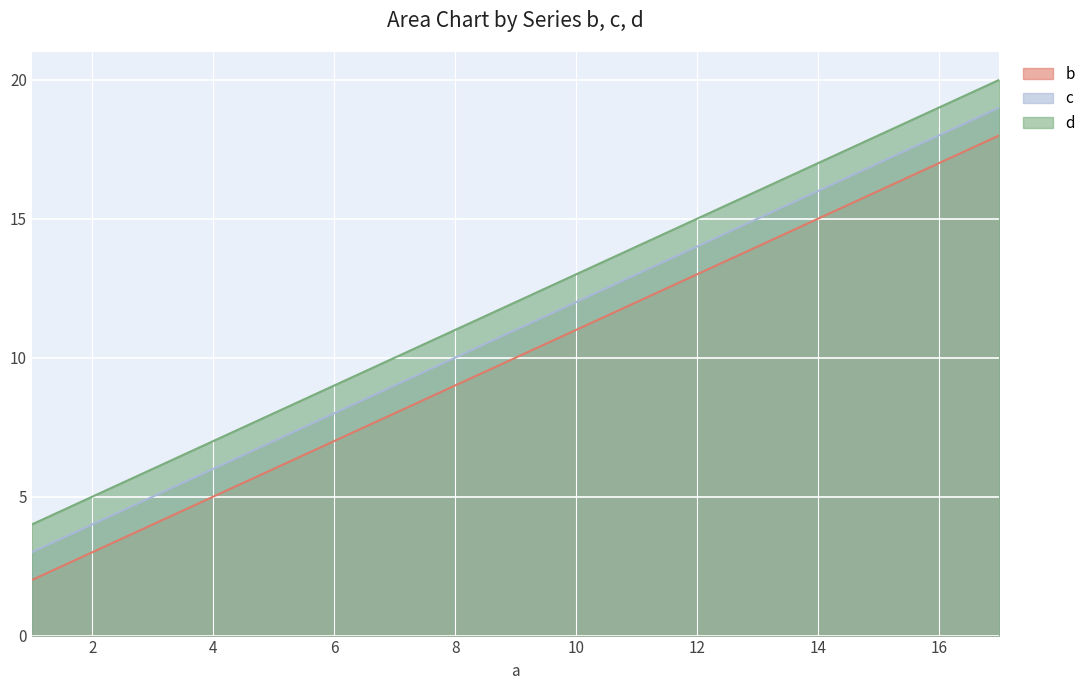

Reading right to left, transcribe all the data shown in this chart.

b: 18	14	10	6	2
c: 19	15	11	7	3
d: 20	16	12	8	4